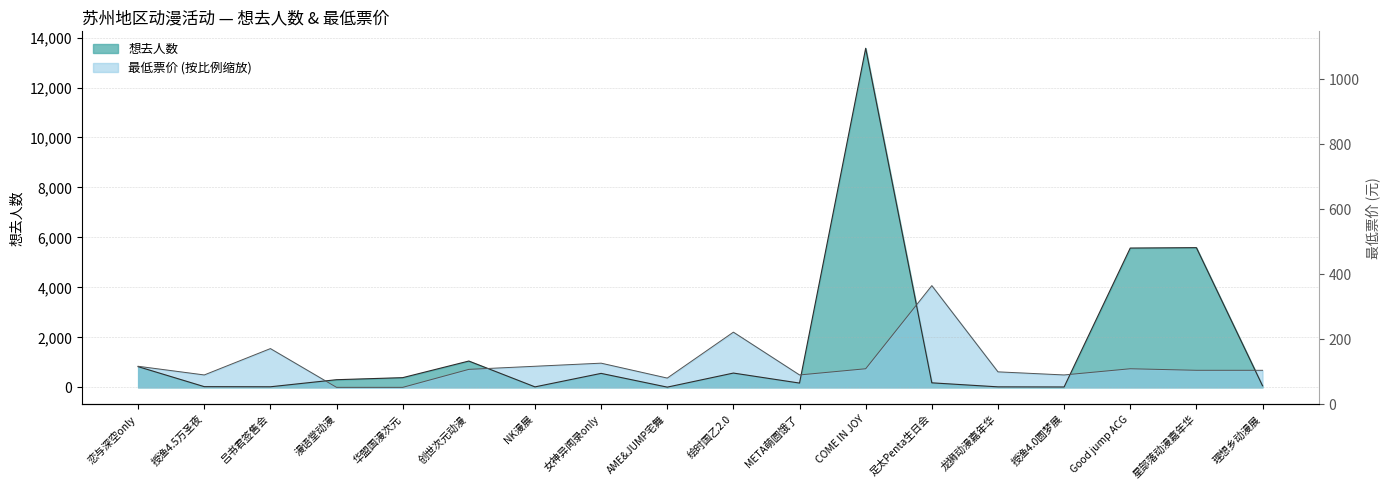

Between COME IN JOY and 理想乡动漫展, which series saw the biggest shift?

想去人数